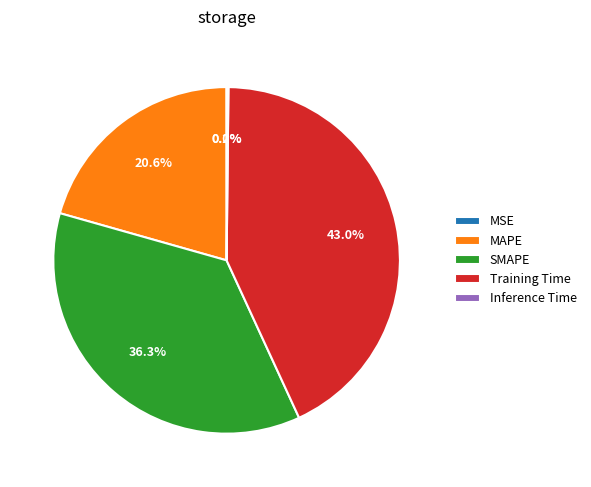

Is there any slice that represents more than half of the pie?

No